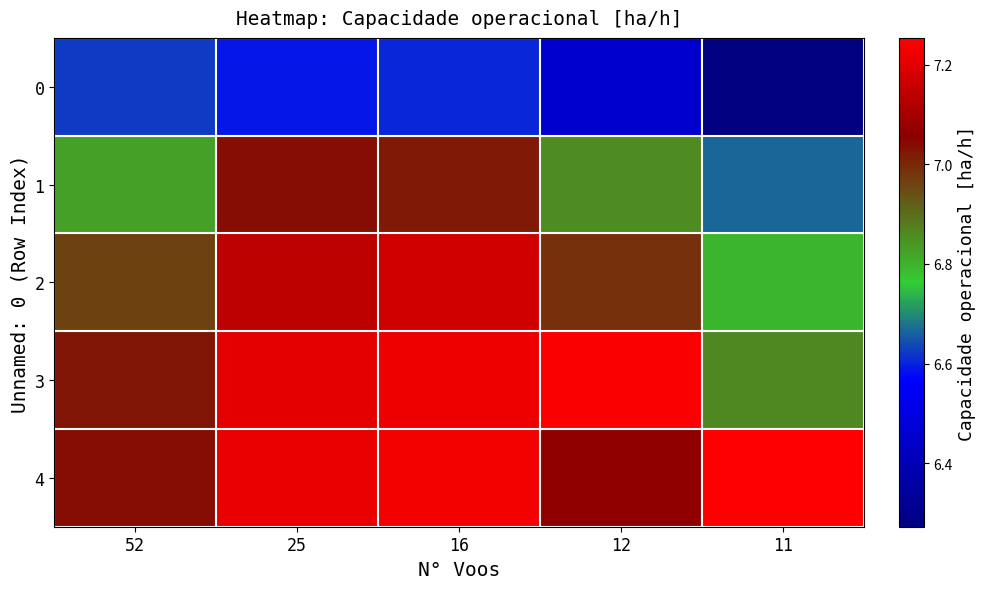

Between 16 and 11, which series saw the biggest shift?

2